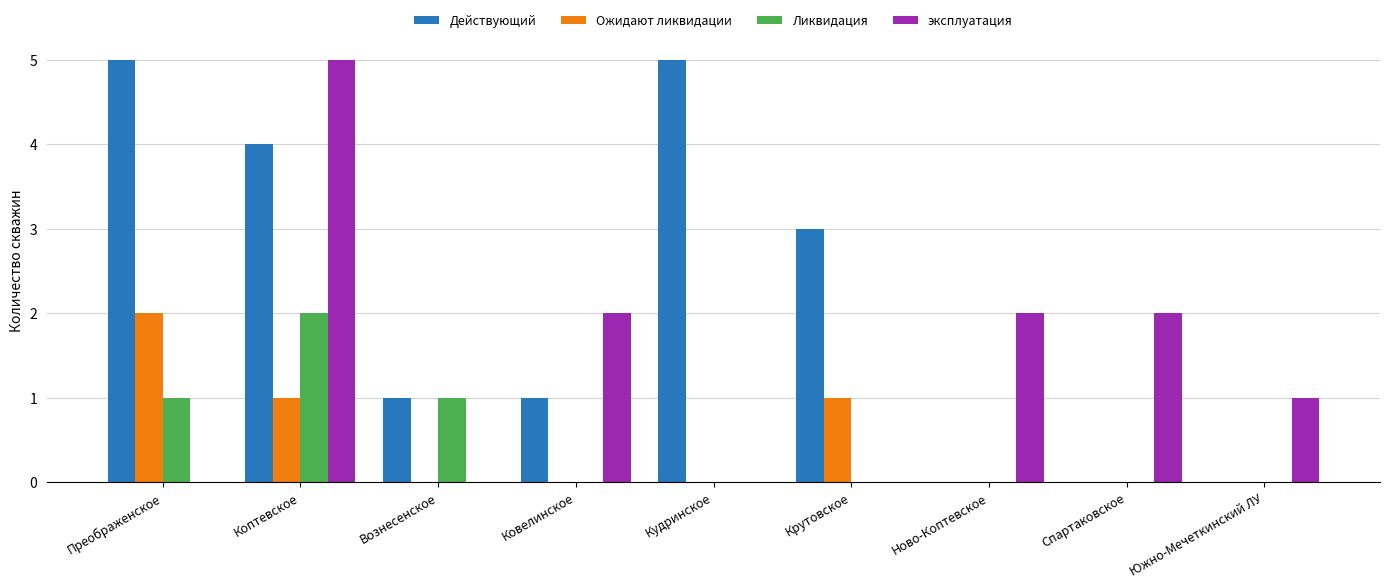

Reading left to right, what are all the values shown in this chart?

Действующий: 5	4	1	1	5	3	0	0	0
Ожидают ликвидации: 2	1	0	0	0	1	0	0	0
Ликвидация: 1	2	1	0	0	0	0	0	0
эксплуатация: 0	5	0	2	0	0	2	2	1